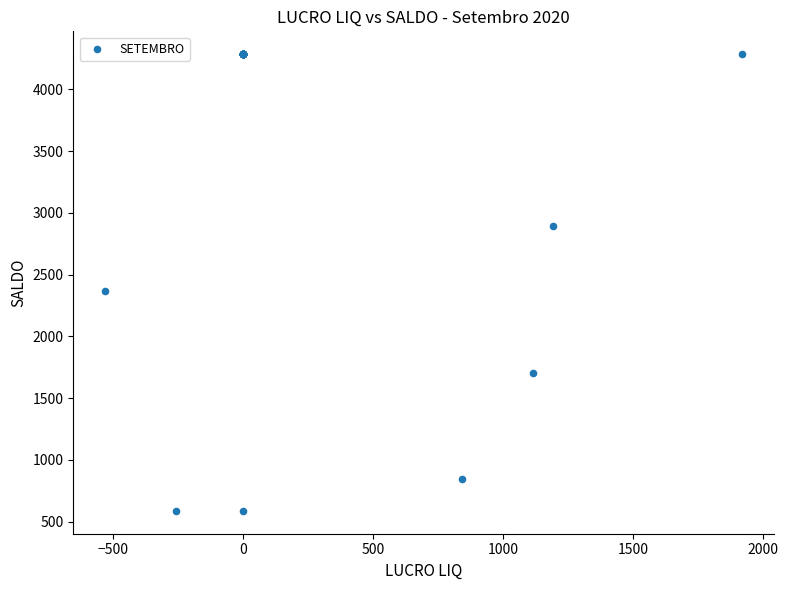

What Y value in the scatter plot is closest to 2435?

2364